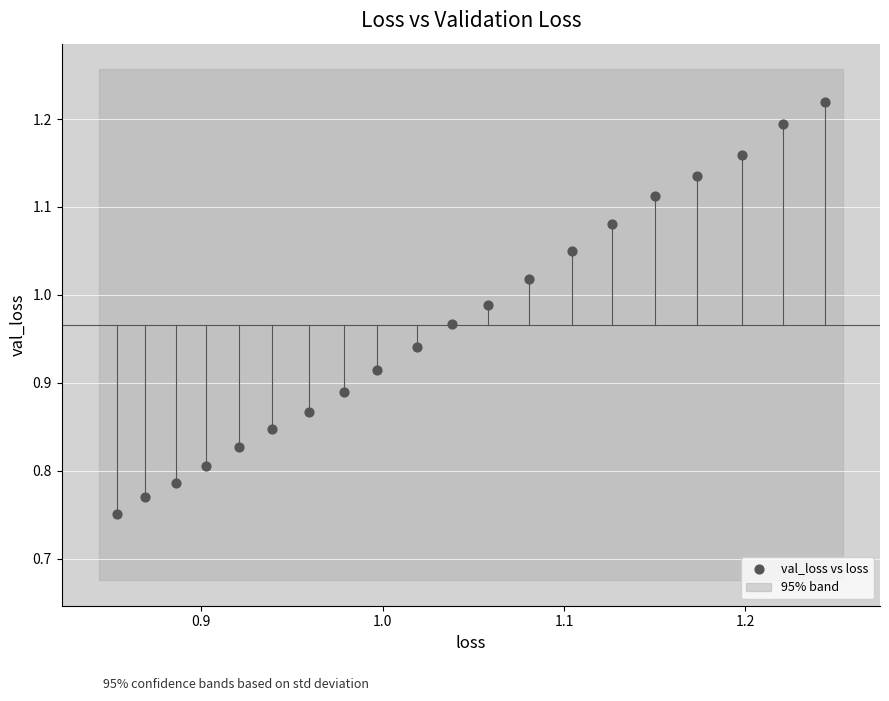

What is the range of X values (max minus min)?

0.4